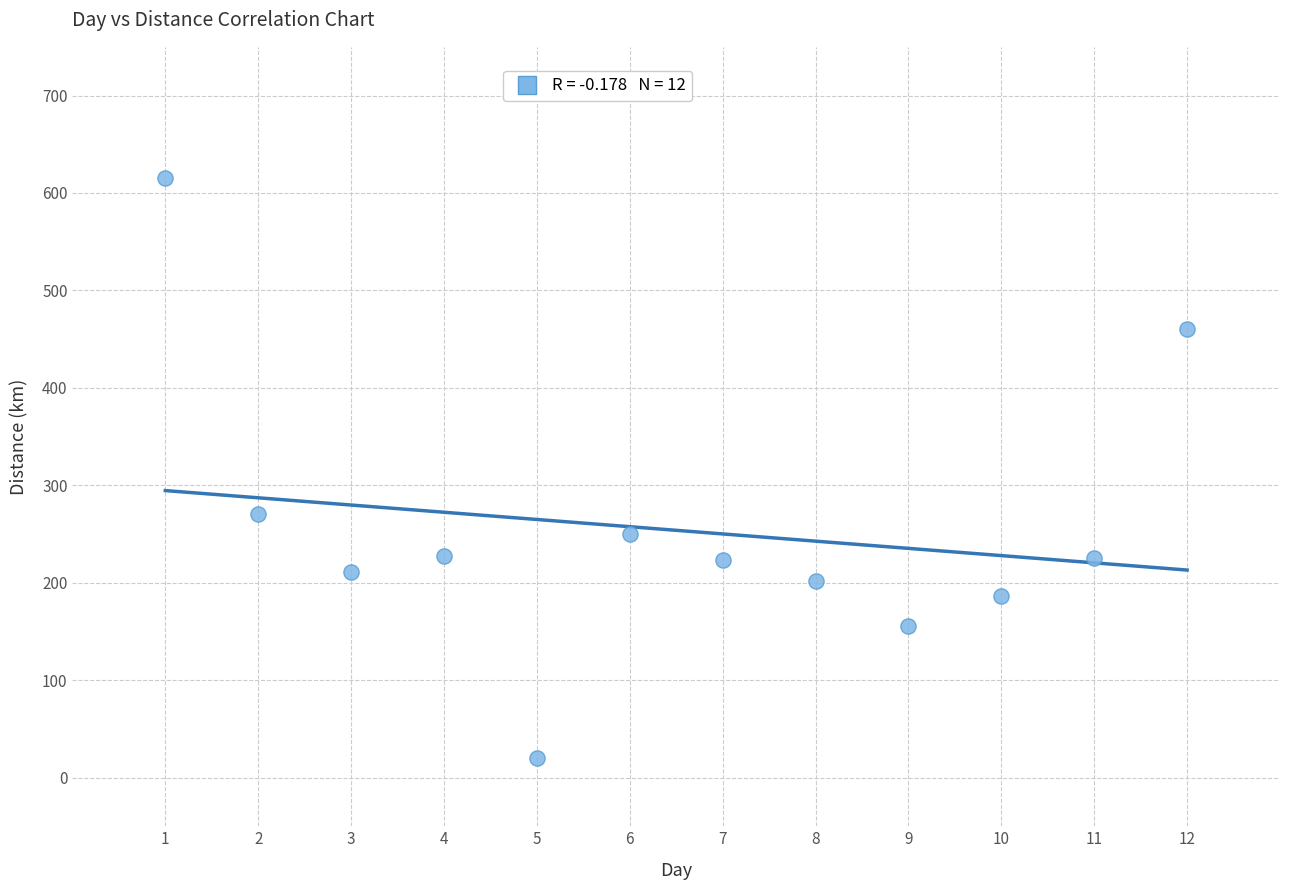

What is the average X value?

6